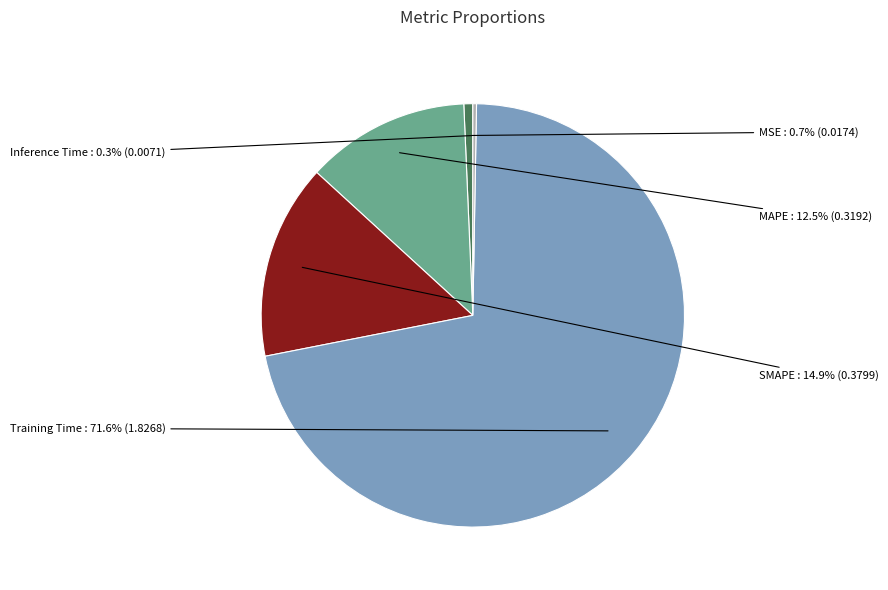

To the nearest percent, what is the difference between the SMAPE and Inference Time slice percentages?

15%